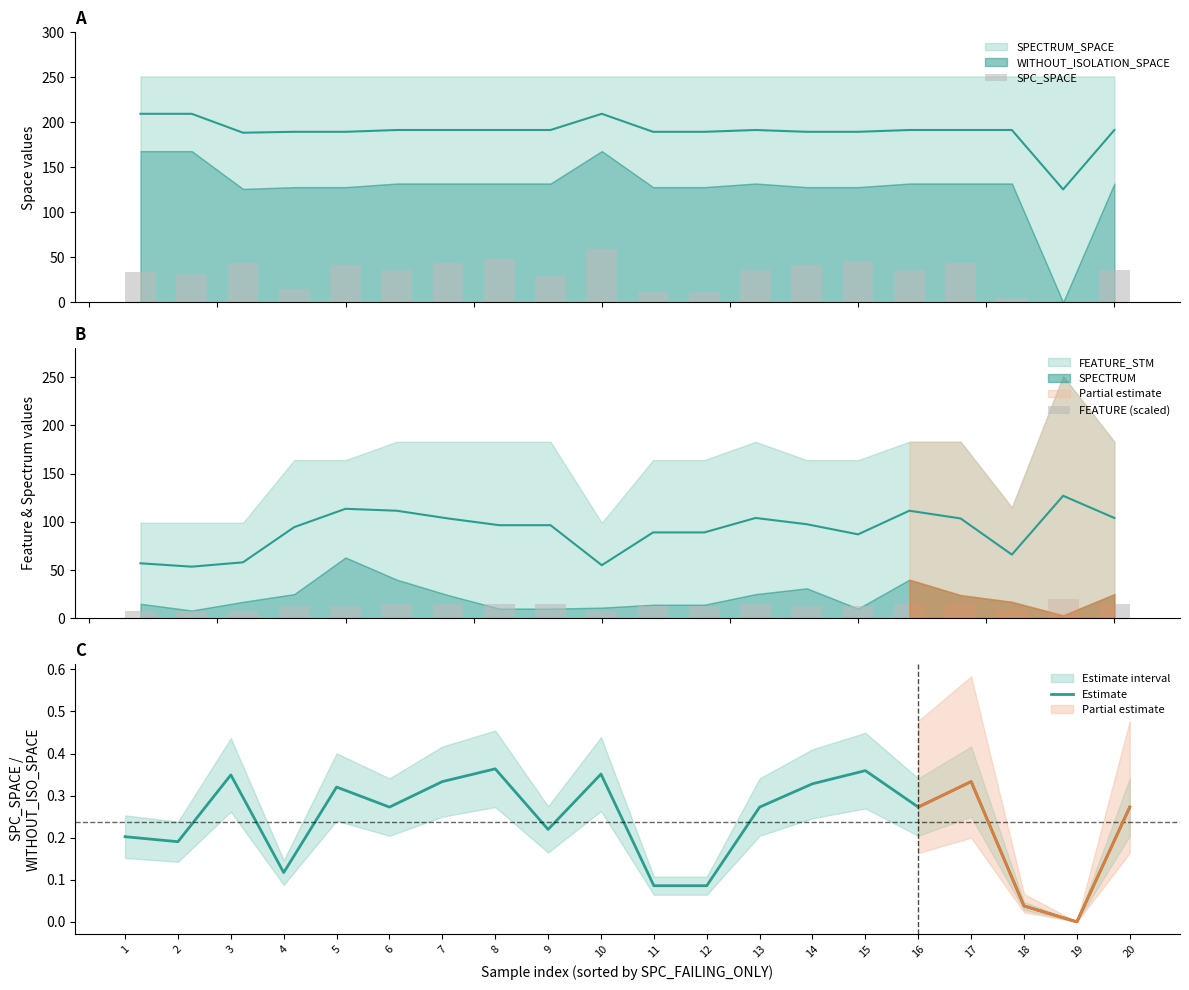

What is the sum of all FEATURE (scaled) values?

256.8